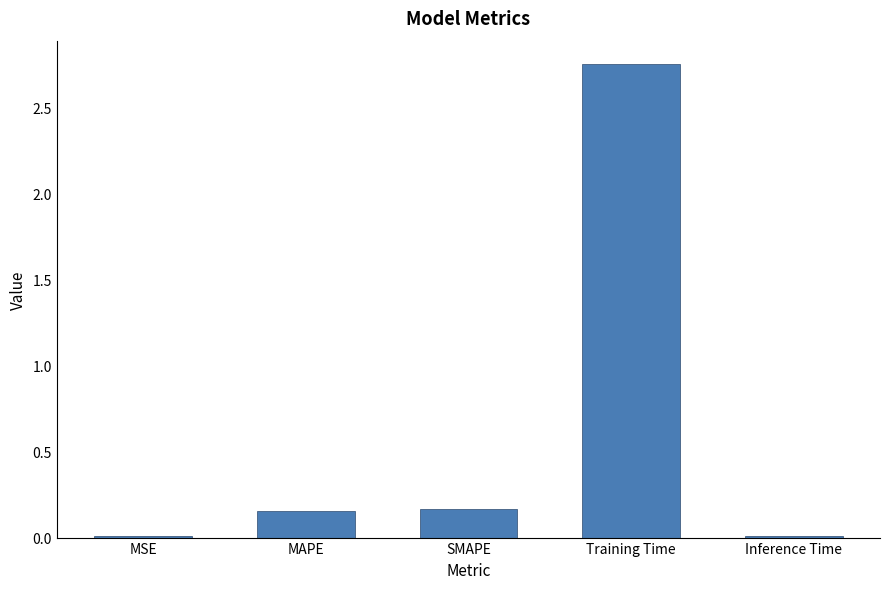

At which category does the chart reach its peak across all series?

Training Time